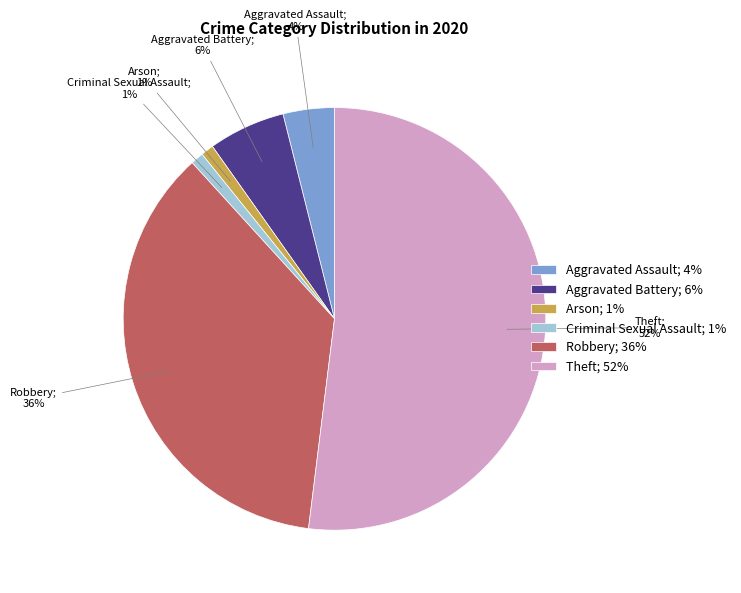

To the nearest percent, what portion does Theft; 52% represent?

52%